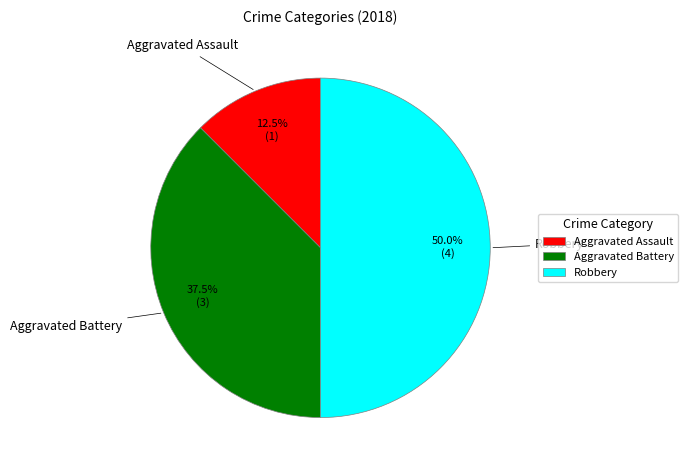

Which category has the smallest portion of the pie?

Aggravated Assault